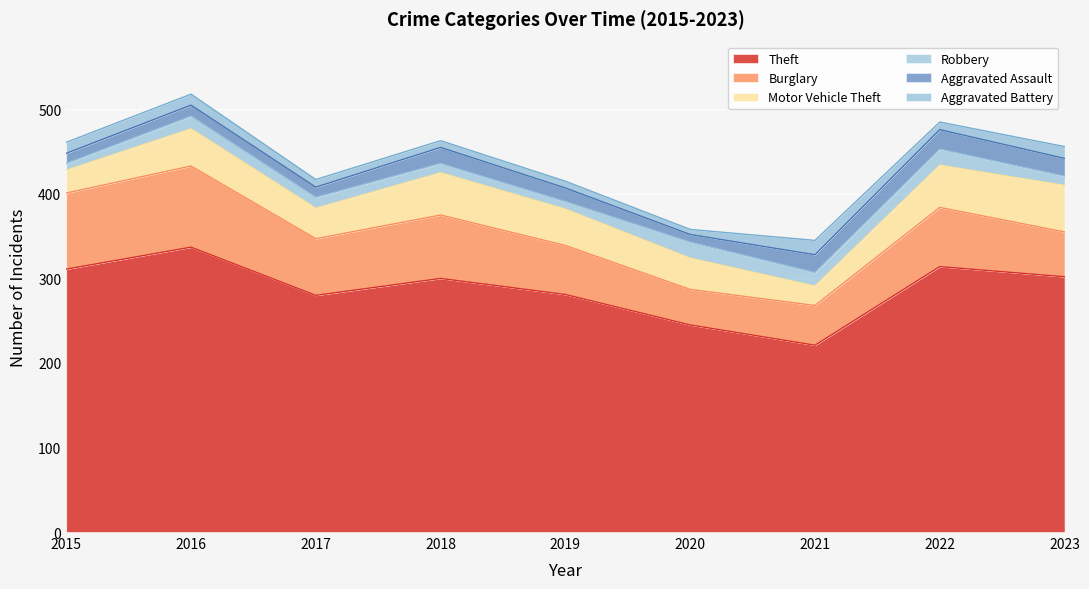

Is it true that Motor Vehicle Theft equals 43 at 2019?

True